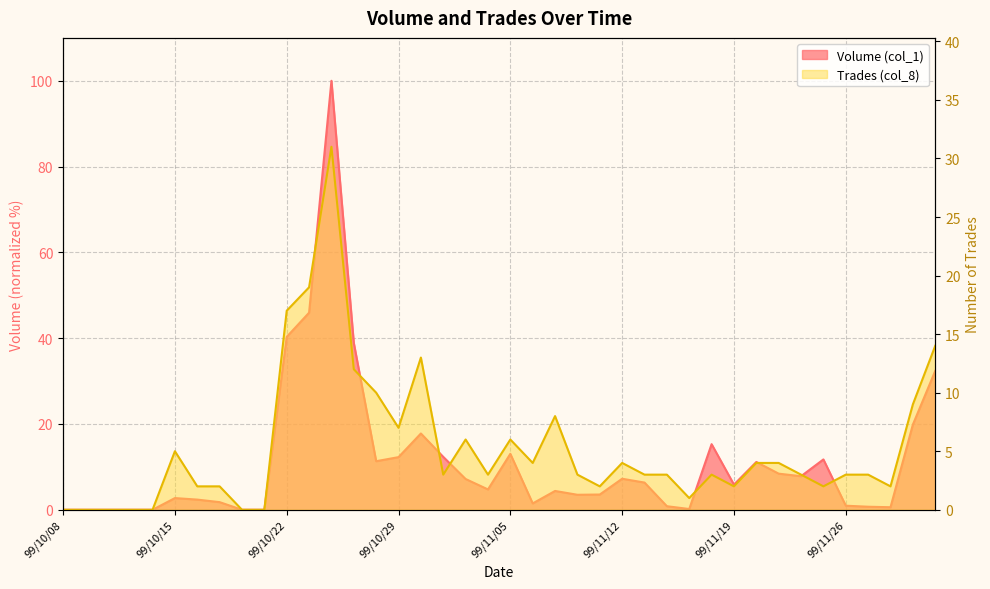

What are all the series names shown in the legend?

Volume (col_1), Trades (col_8)